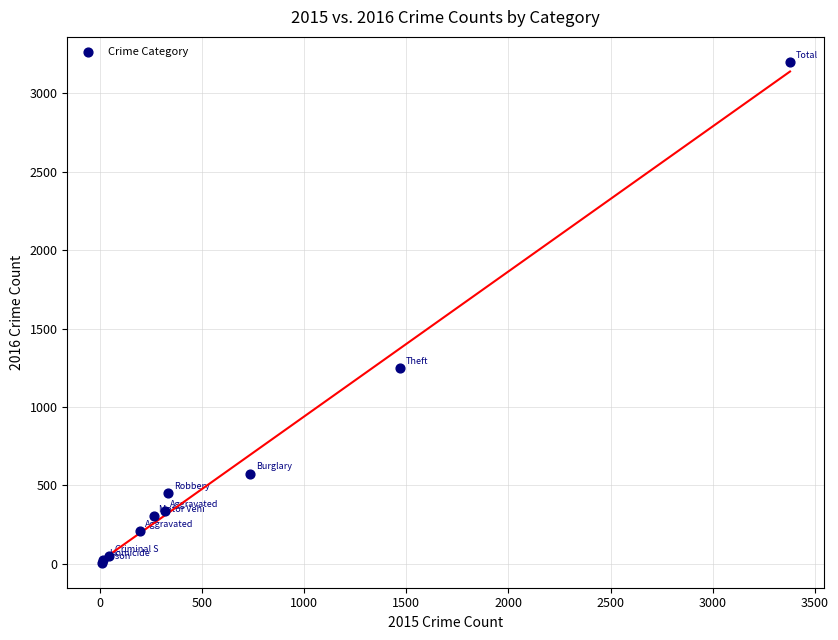

What Y value in the scatter plot is closest to 1604?

1249